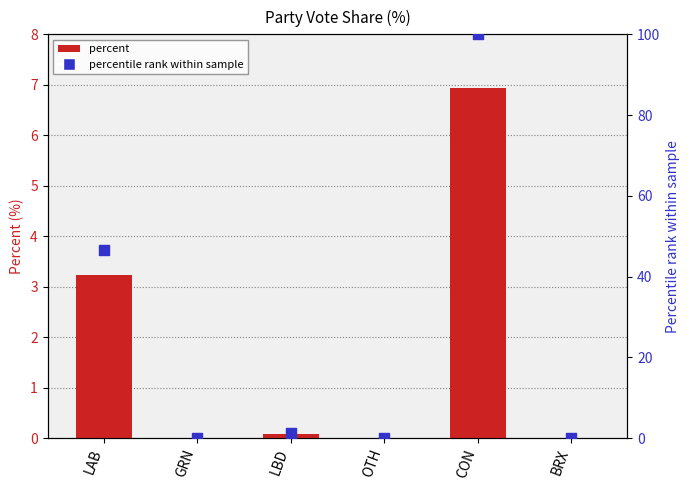

Which series has the largest Y range (max minus min)?

percentile rank within sample